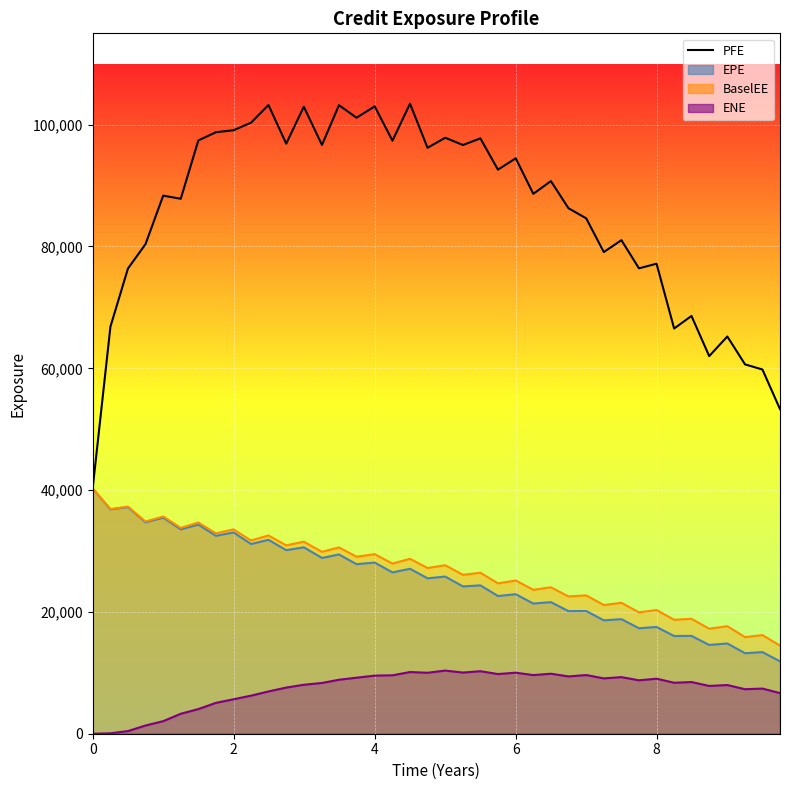

True or false: there are more than 1 points higher than both neighbors.

True